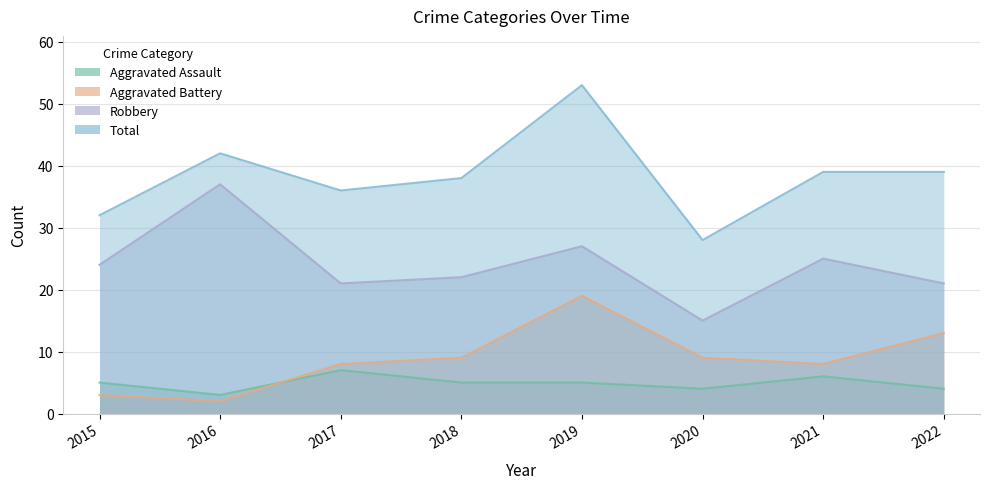

What are all the series names shown in the legend?

Aggravated Assault, Aggravated Battery, Robbery, Total